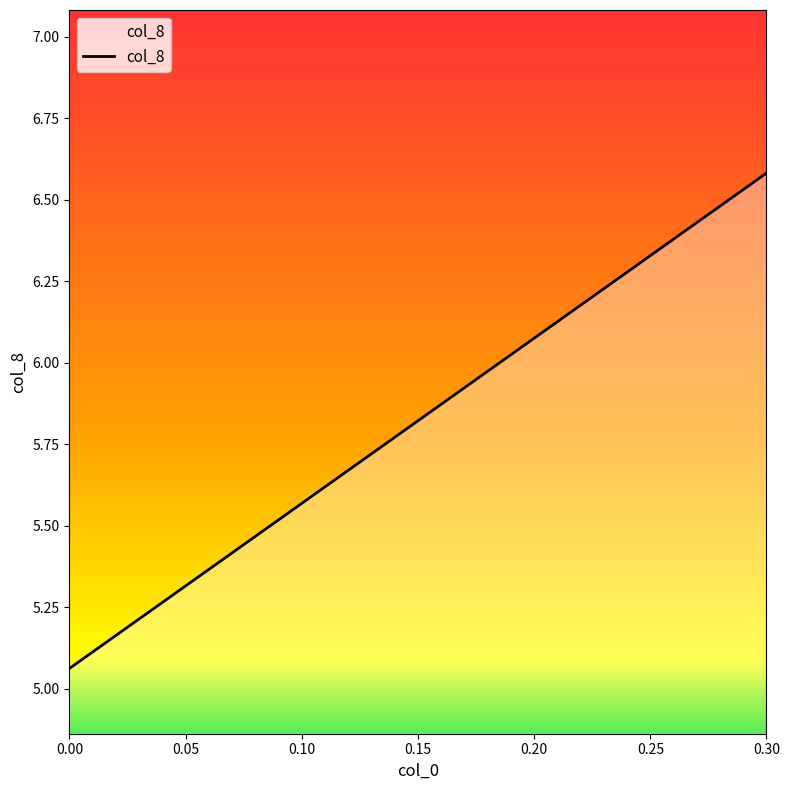

Rank the categories by value from lowest to highest.

0.00, 0.05, 0.10, 0.15, 0.20, 0.25, 0.30